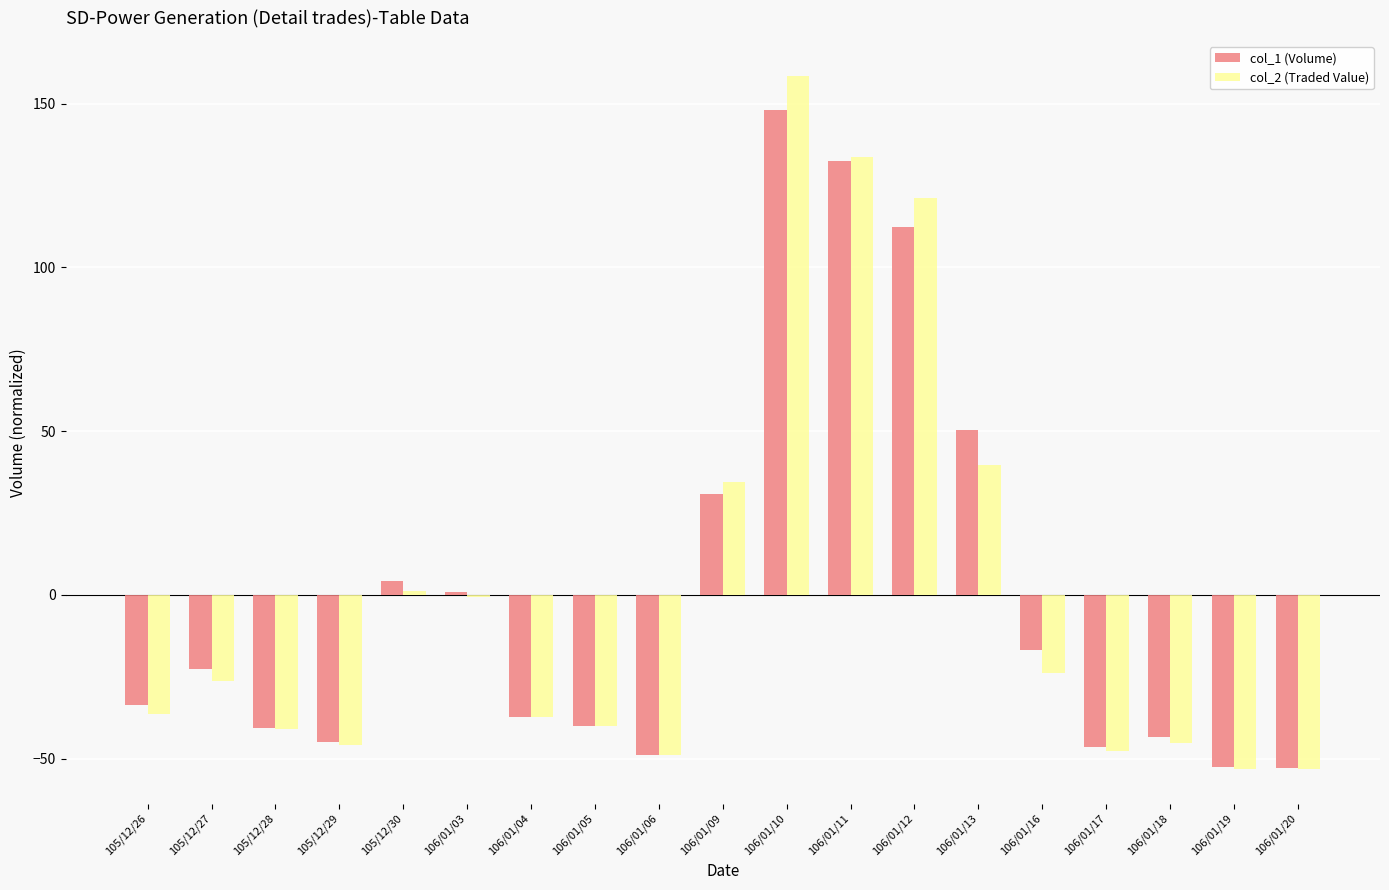

Which series changed the most between 105/12/26 and 106/01/13?

col_1 (Volume)